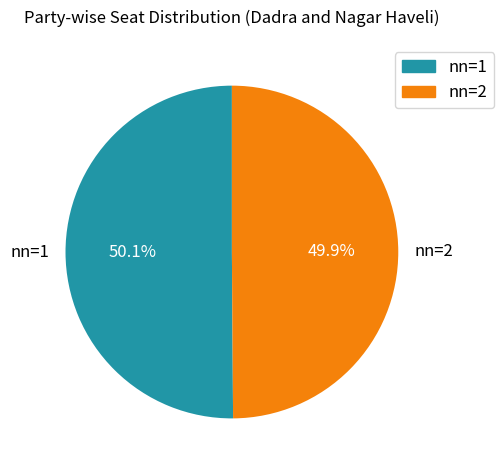

What is the ratio of the value at nn=1 to the value at nn=2?

1.0